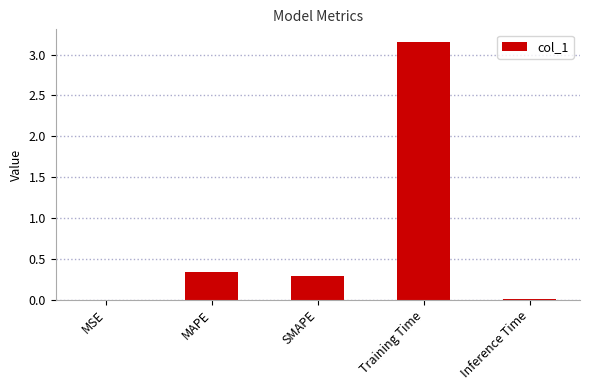

At which category does the chart reach its peak across all series?

Training Time